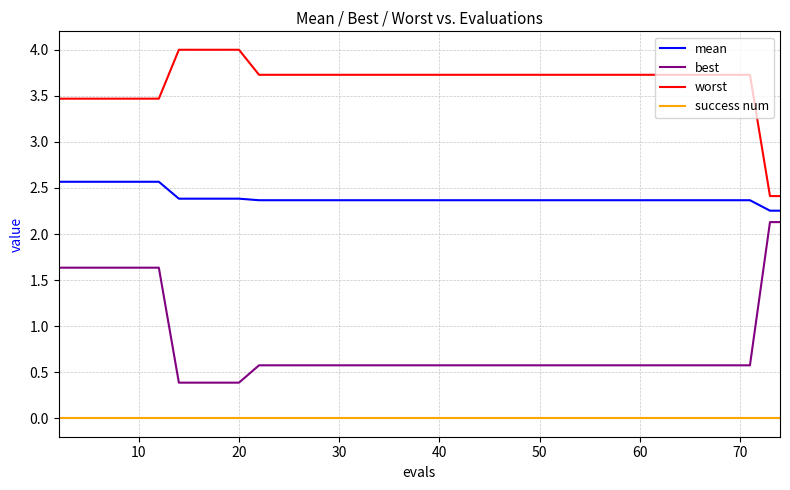

Rank the series by their maximum value, from highest to lowest.

worst, mean, best, success num